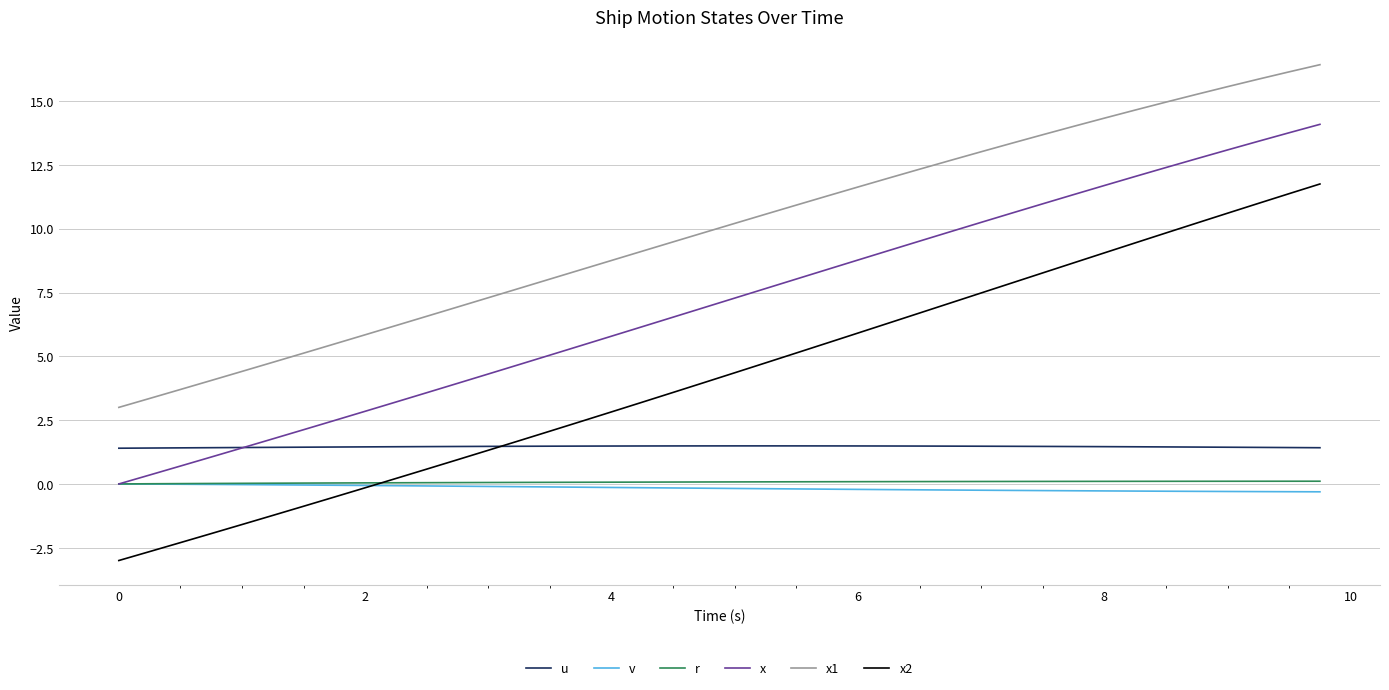

How many lines are shown in the chart?

6